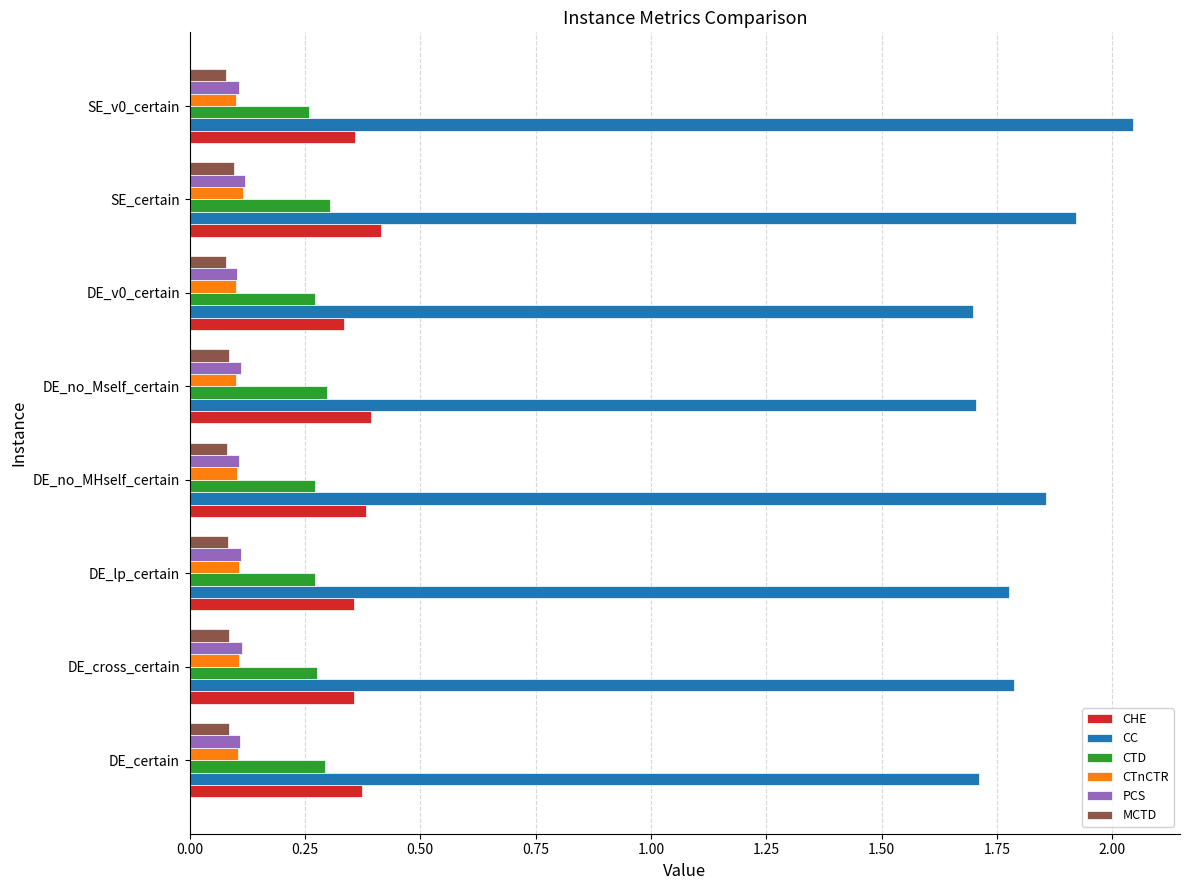

Which series has the widest spread of values?

CC